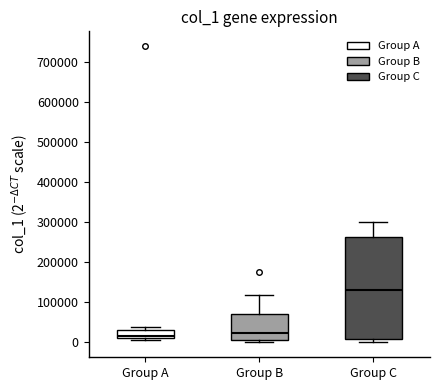

Reading left to right, transcribe this box plot: for each box, give where its median line is, the range the box spans, and where its two whiskers end, as read against the y-axis. The values are not printed on the chart, so give them approximately, as read against the axis.

Group A: median 20000, box 10000 to 30000, whiskers 10000 (just below the box's lower edge) to 40000
Group B: median 20000, box 10000 to 70000, whiskers 0 to 120000
Group C: median 130000, box 10000 to 260000, whiskers 0 to 300000